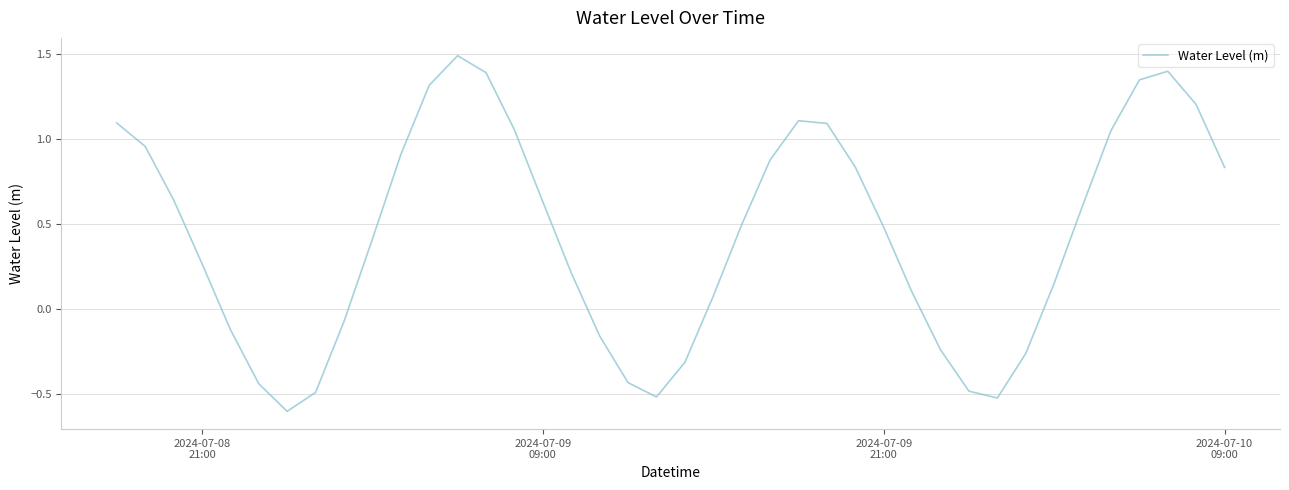

What is the difference between the maximum and minimum values?

2.1